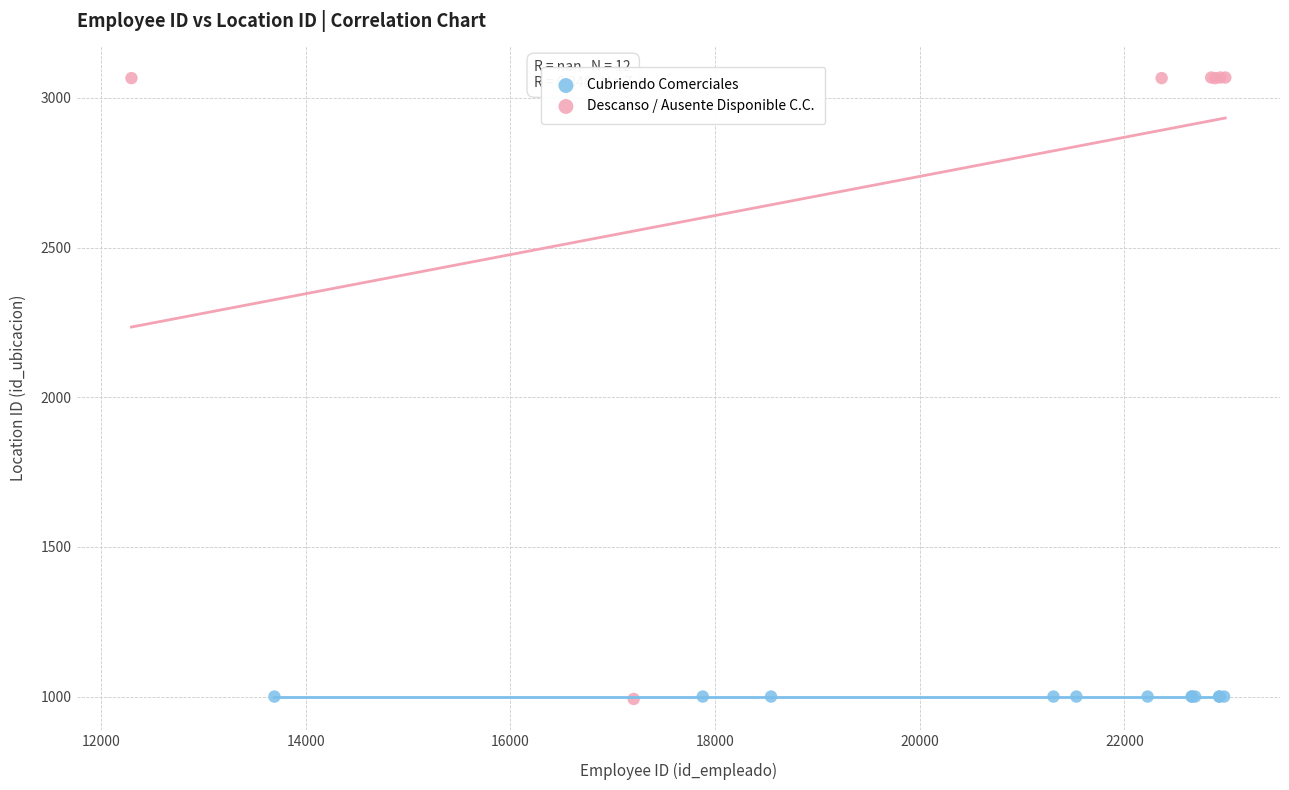

Which series reaches the maximum Y coordinate?

Descanso / Ausente Disponible C.C.